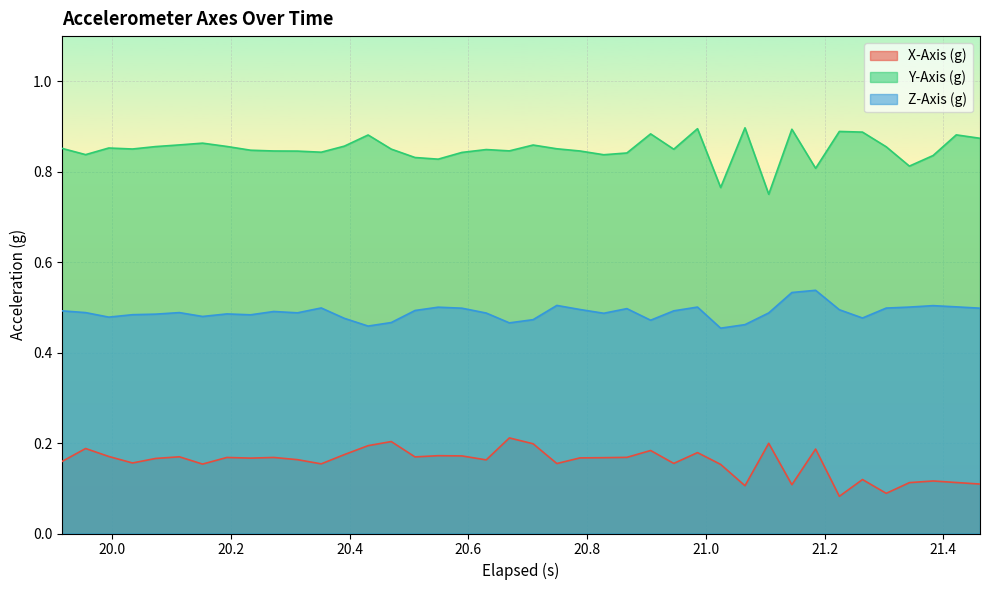

What is the value of the Y-Axis (g) point at the 22nd from the left?

0.9